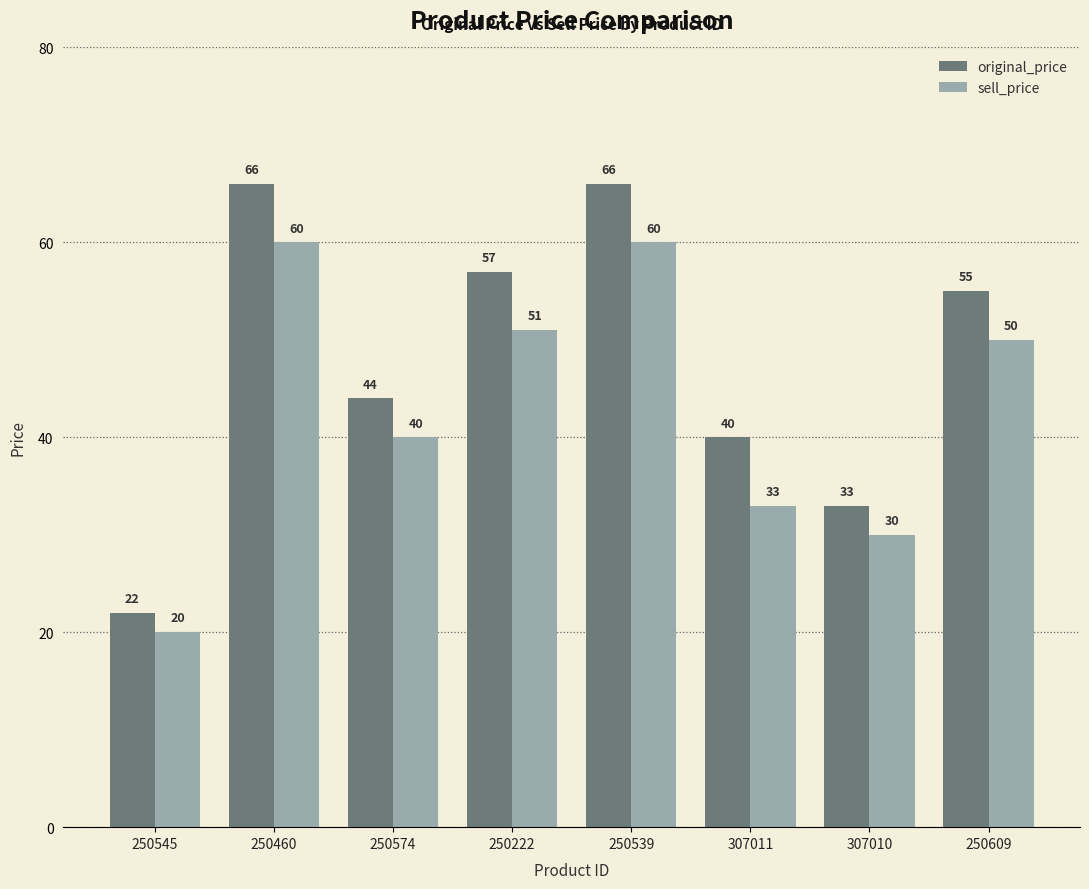

Reading left to right, what are all the values shown in this chart?

original_price: 250545=22	250460=66	250574=44	250222=57	250539=66	307011=40	307010=33	250609=55
sell_price: 250545=20	250460=60	250574=40	250222=51	250539=60	307011=33	307010=30	250609=50